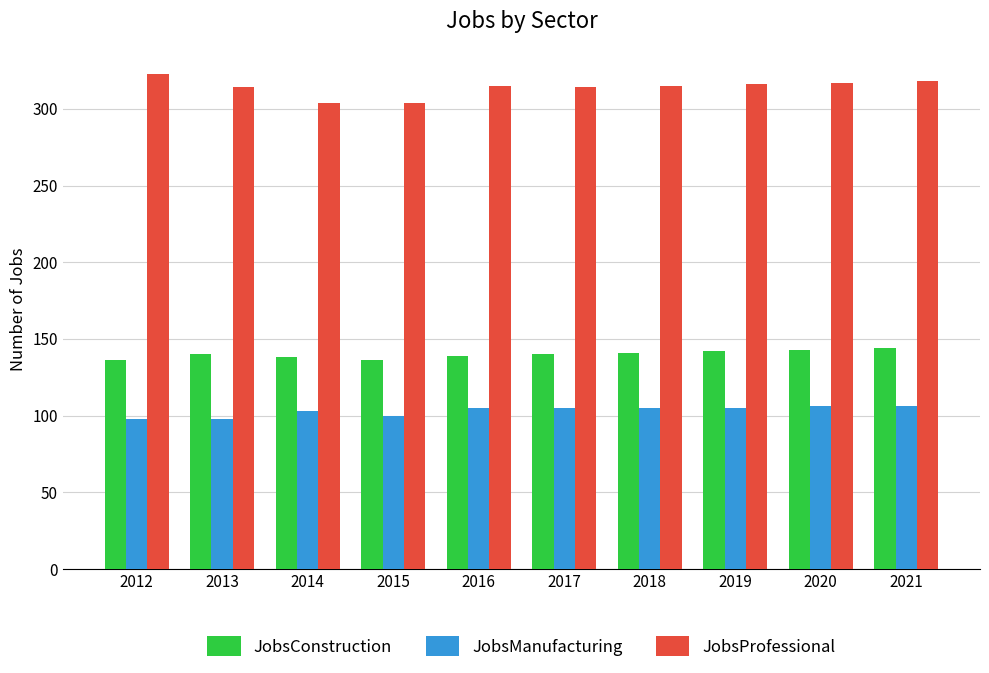

What is the maximum value shown in the chart?

323